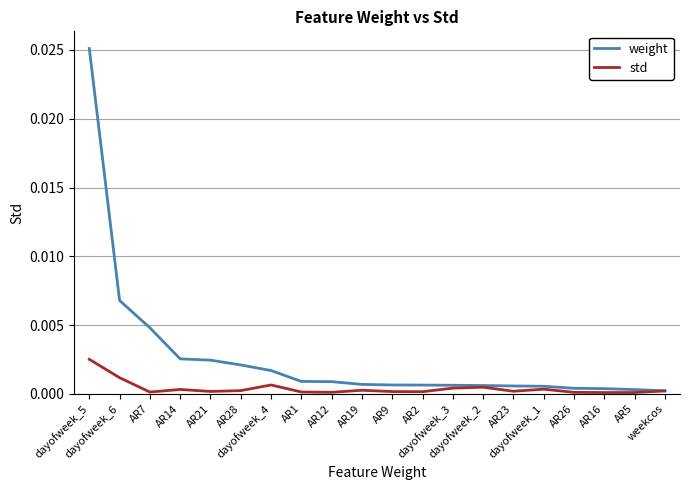

Rank the series by their maximum value, from lowest to highest.

std, weight